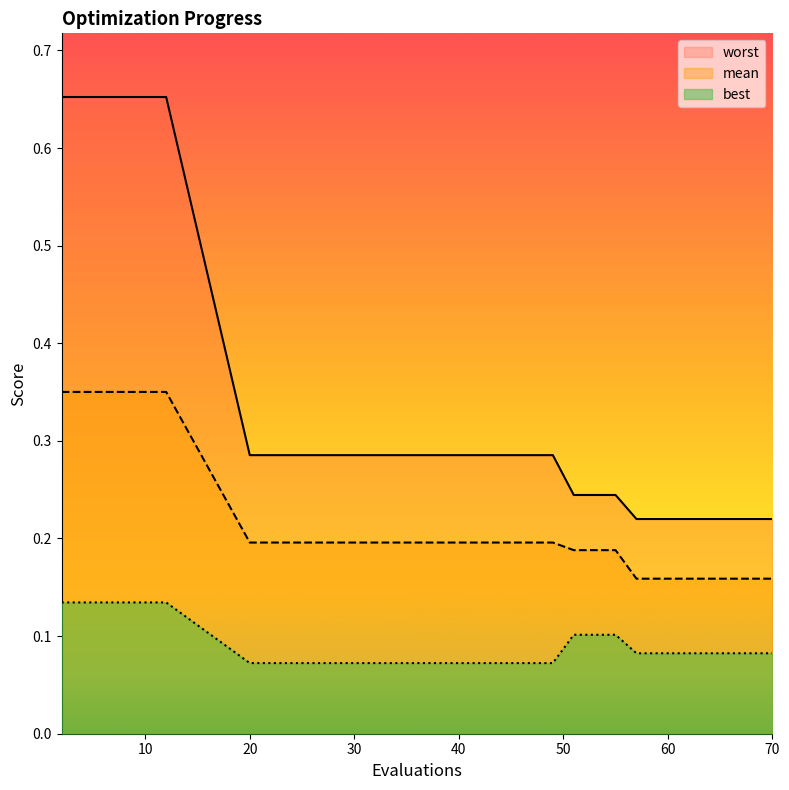

What is the difference between the maximum and minimum values in the mean series?

0.2